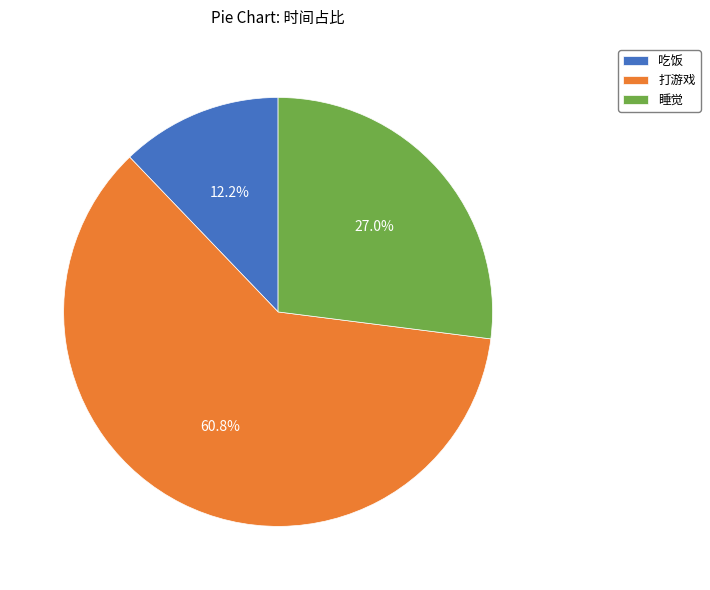

The 吃饭 slice represents 12% of the pie. True or false?

True